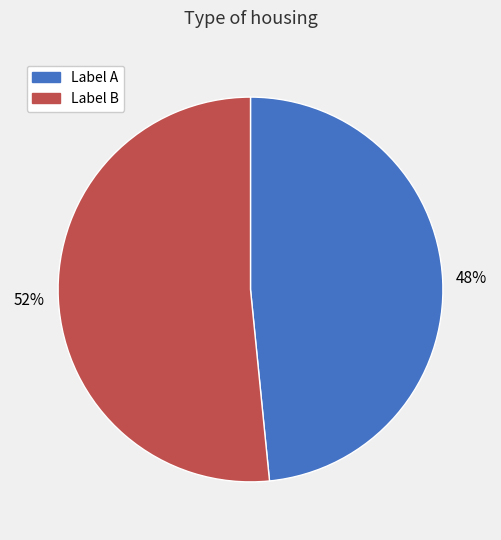

To the nearest percent, what portion does Label A represent?

48%